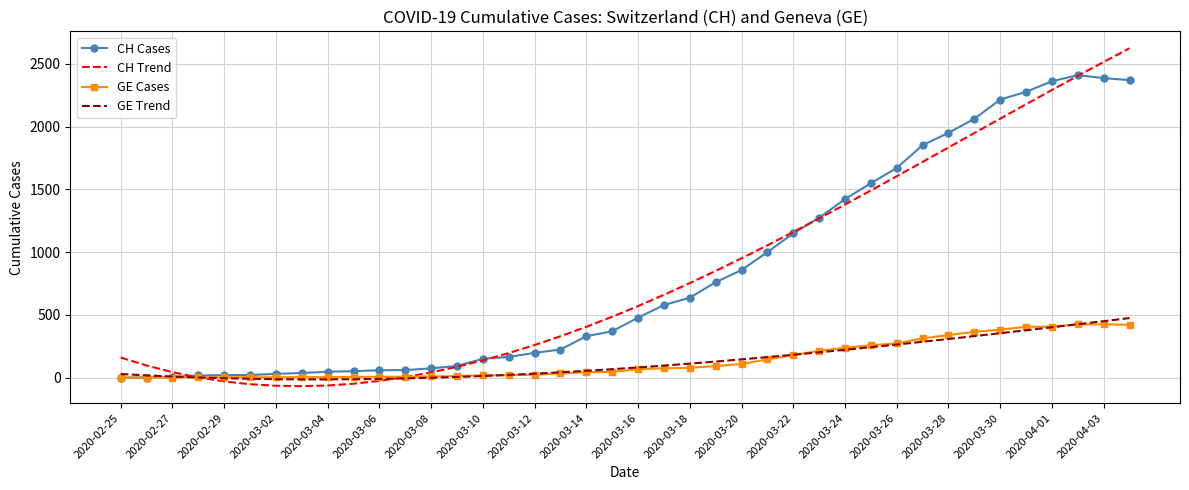

What is the smallest value displayed?

-68.2